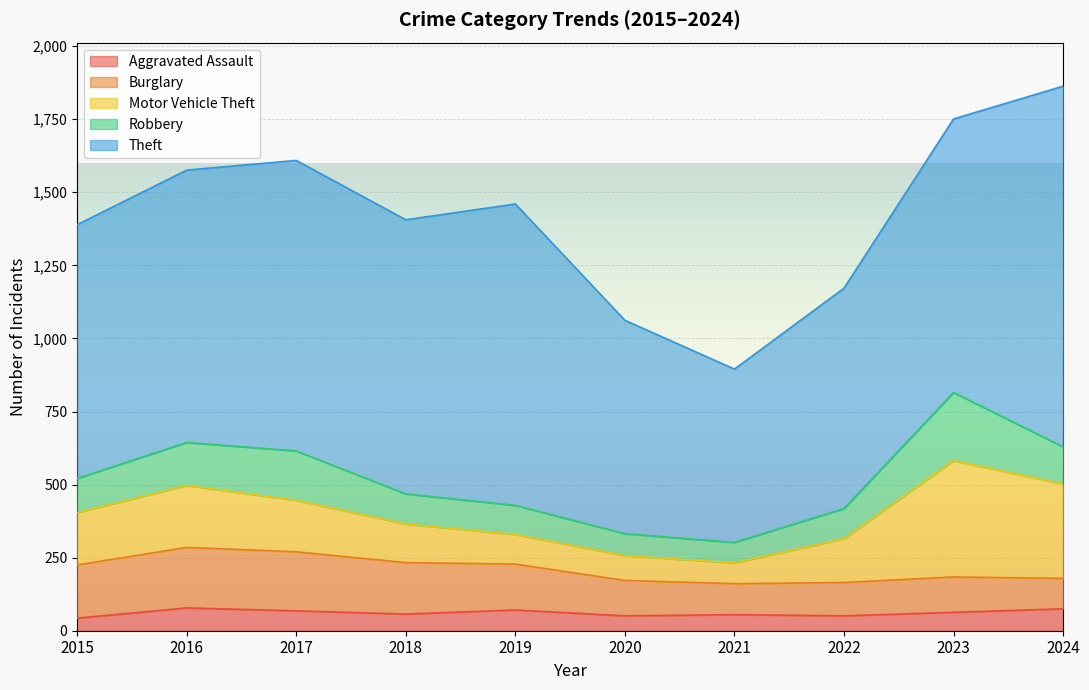

Which series has the largest range (max minus min)?

Theft